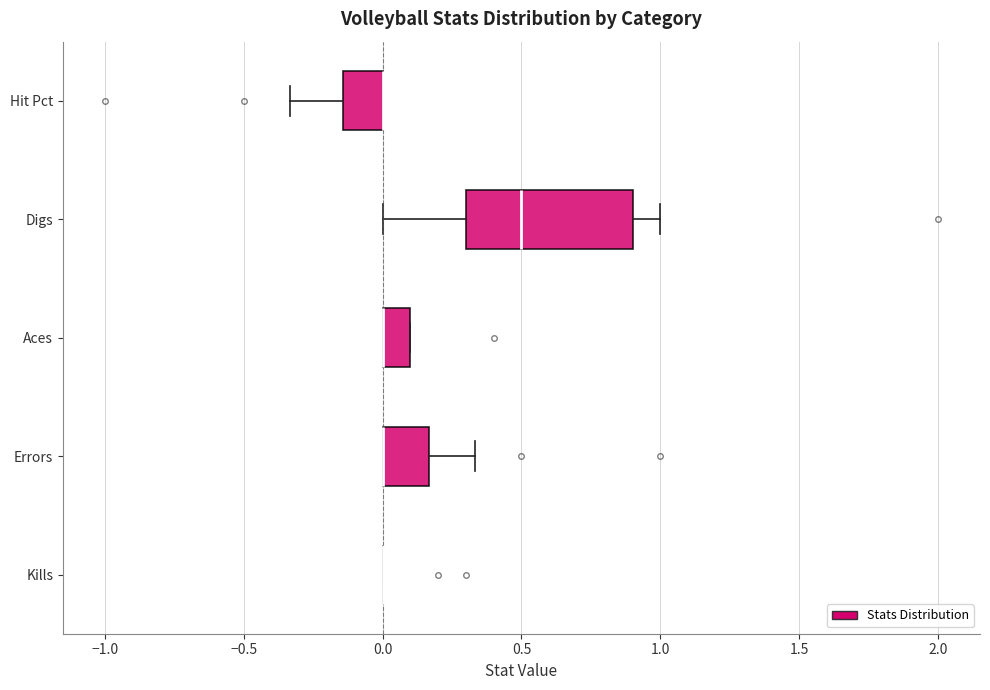

Comparing the boxes themselves (not the whiskers), which one is the widest?

Digs